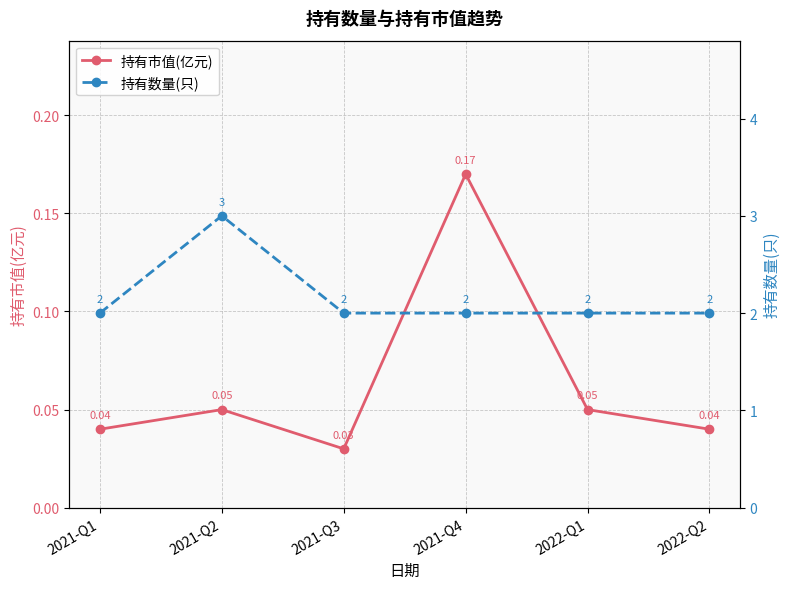

True or false: 持有数量(只) and 持有市值(亿元) cross at least once.

False